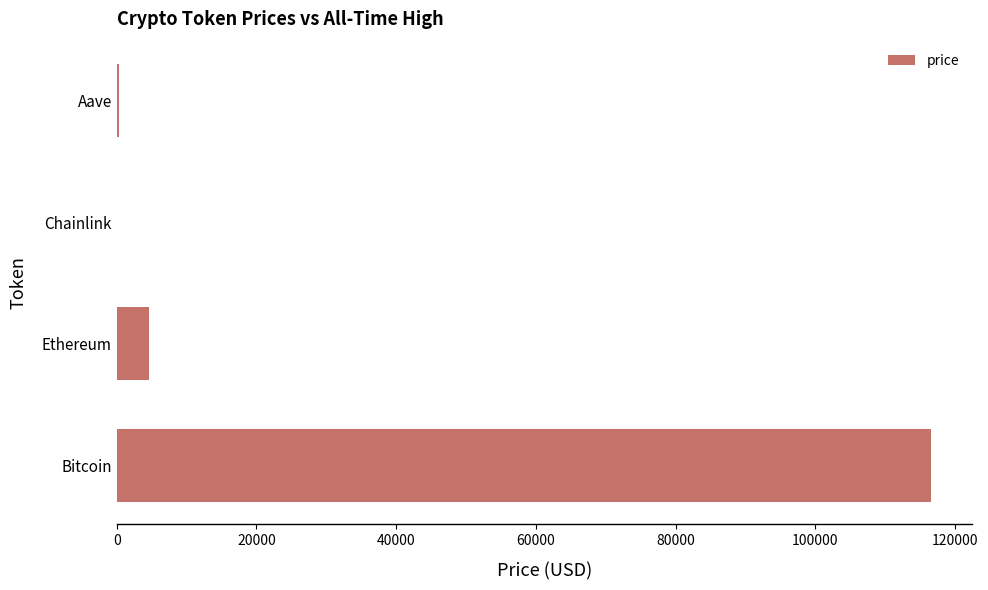

What is the sum of all values?

121512.6